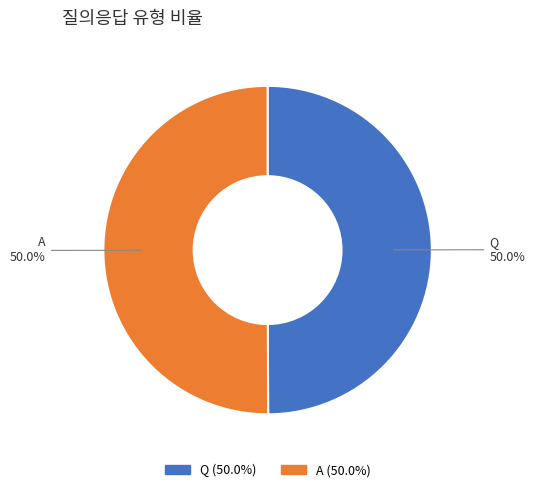

What portion of the pie excludes A?

50.0%